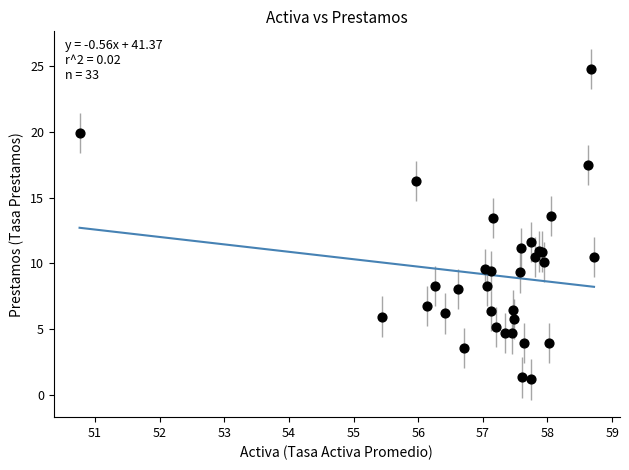

What Y value in the scatter plot is closest to 12?

11.7